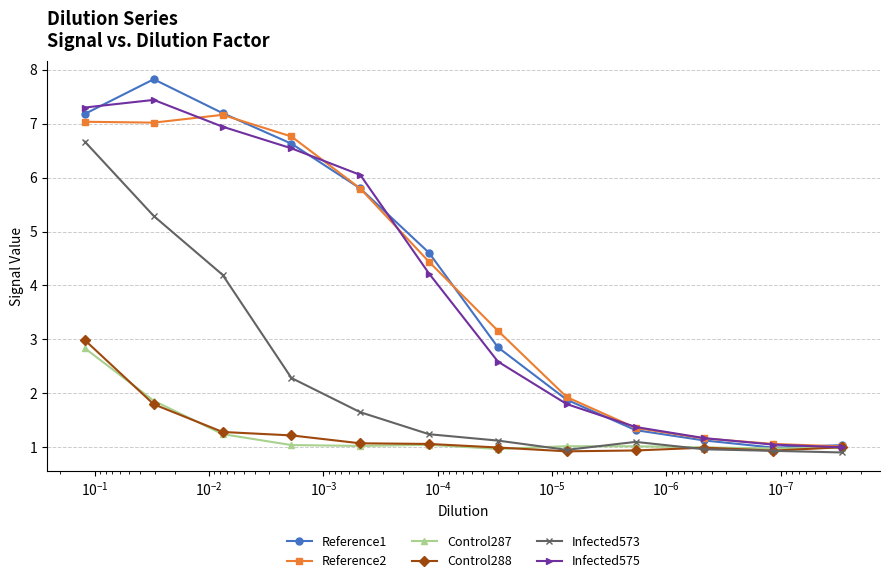

How many data points in Infected575 are above 4?

6